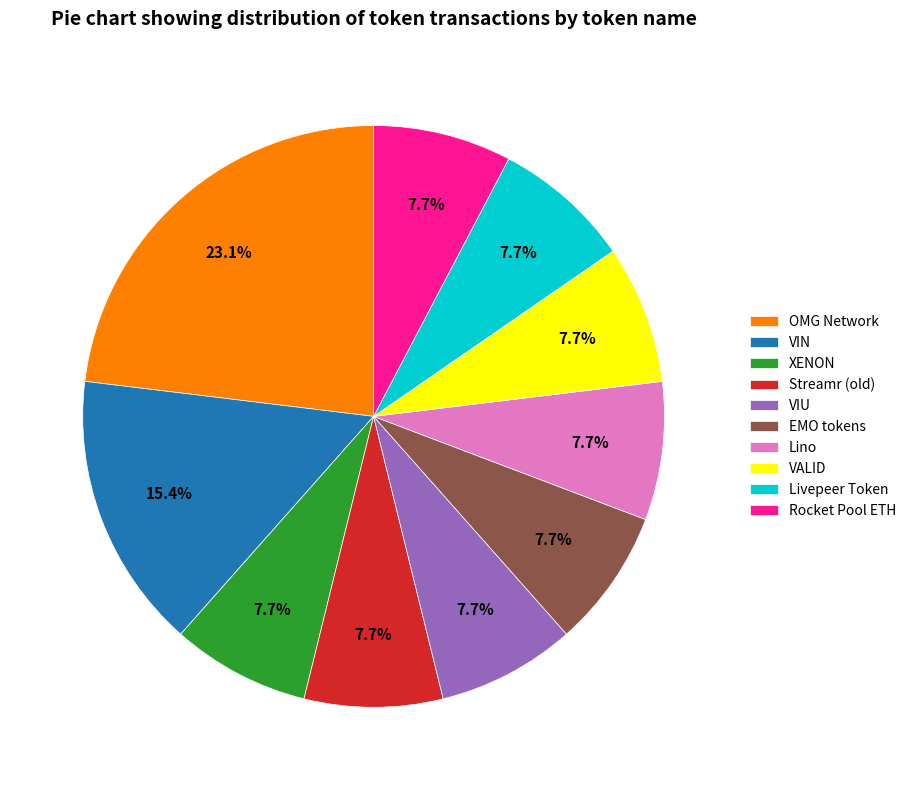

To the nearest percent, what percentage of the pie is XENON?

8%